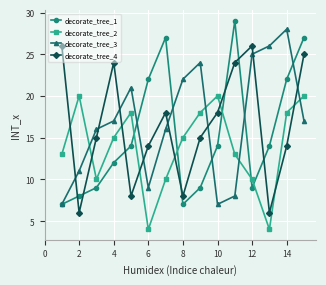

After their last crossing, which series has the higher values: decorate_tree_4 or decorate_tree_1?

decorate_tree_1